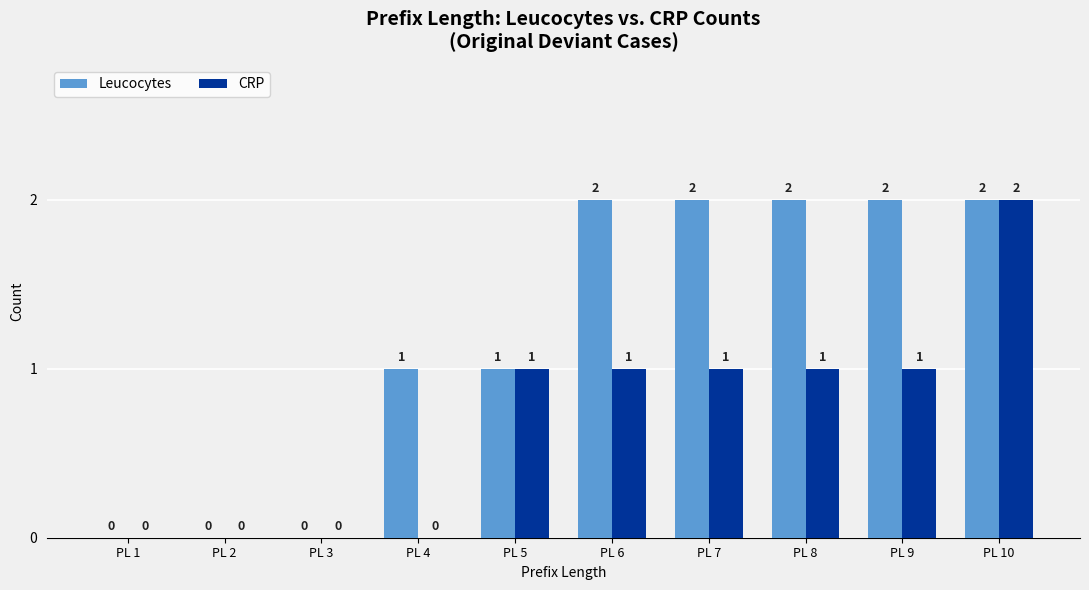

True or false: Leucocytes has a value of 1 at PL 1.

False